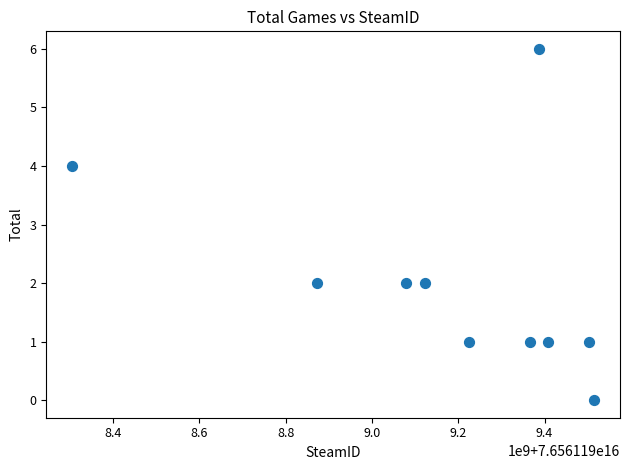

What is the range of Y values (max minus min)?

6